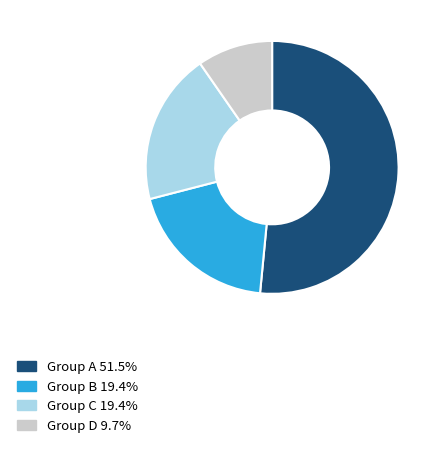

Is there a majority slice in this chart?

Yes